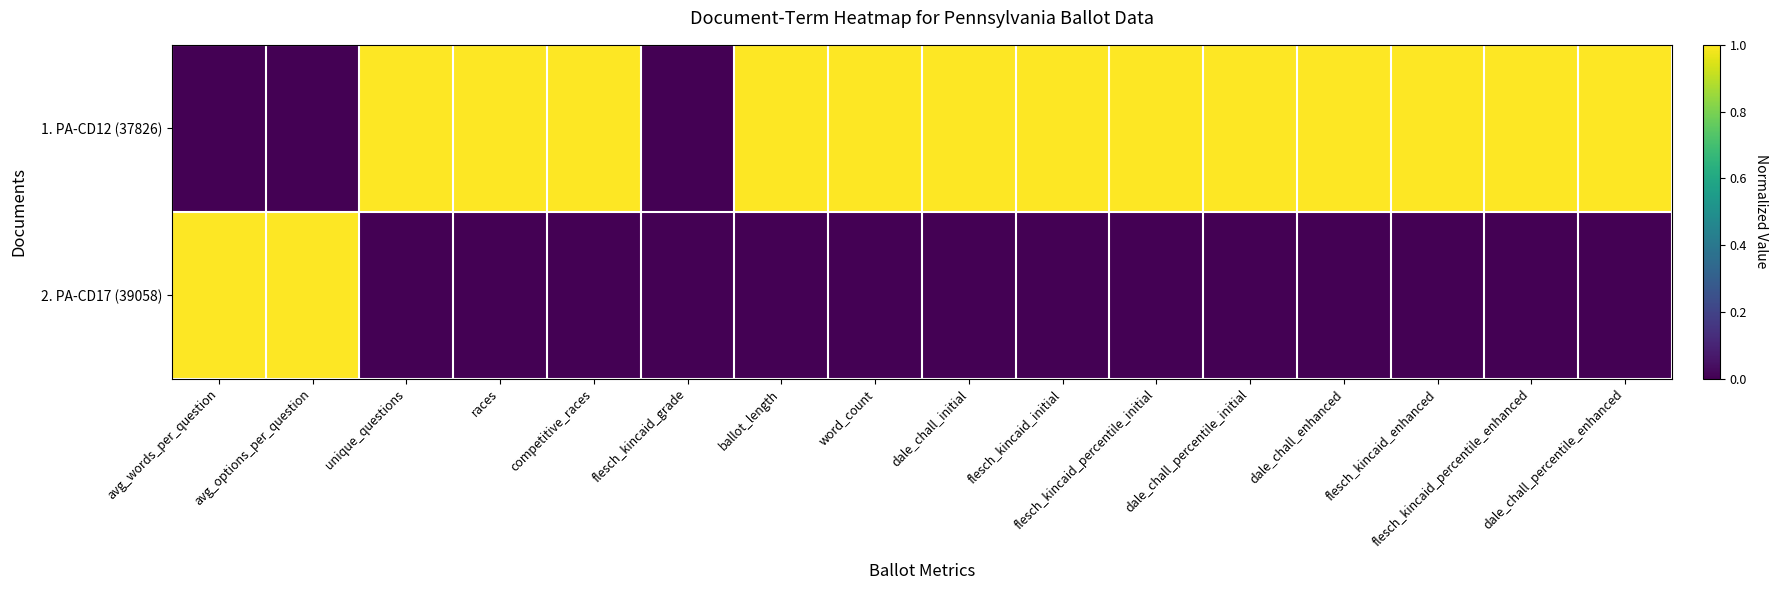

What is the greatest value displayed?

1